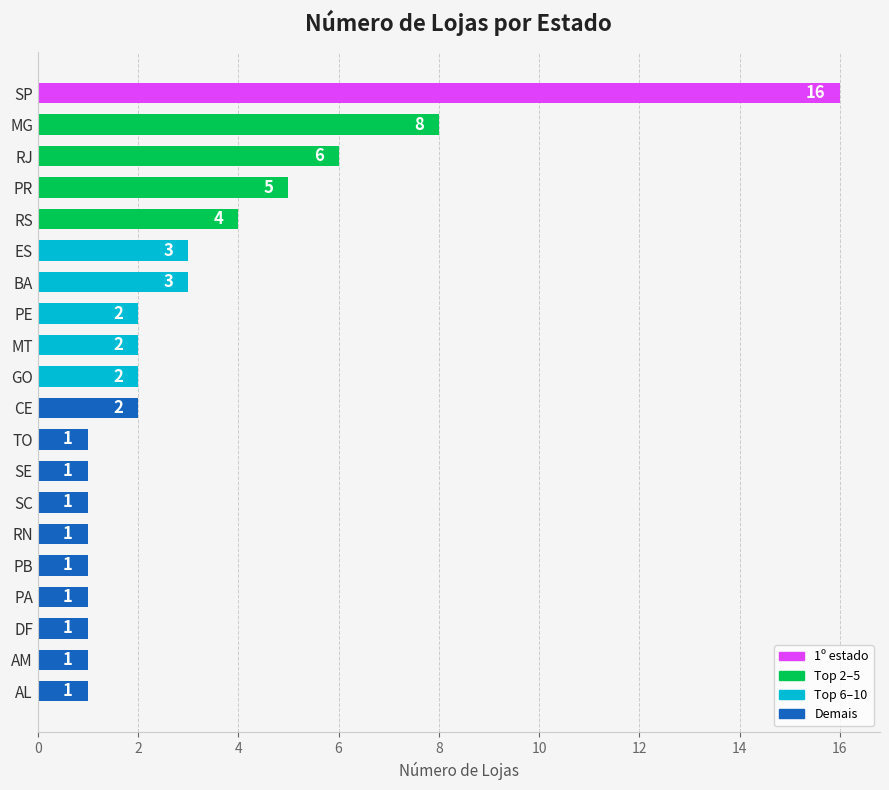

What is the difference between the maximum and minimum values?

15